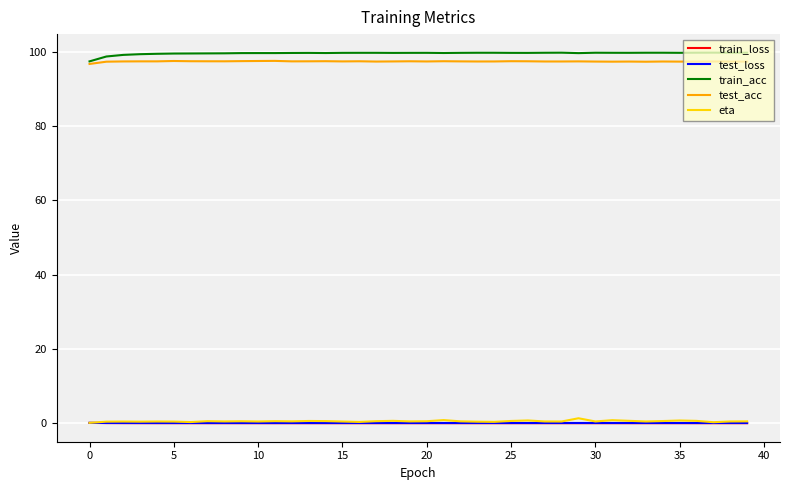

True or false: train_loss and train_acc cross at least once.

False